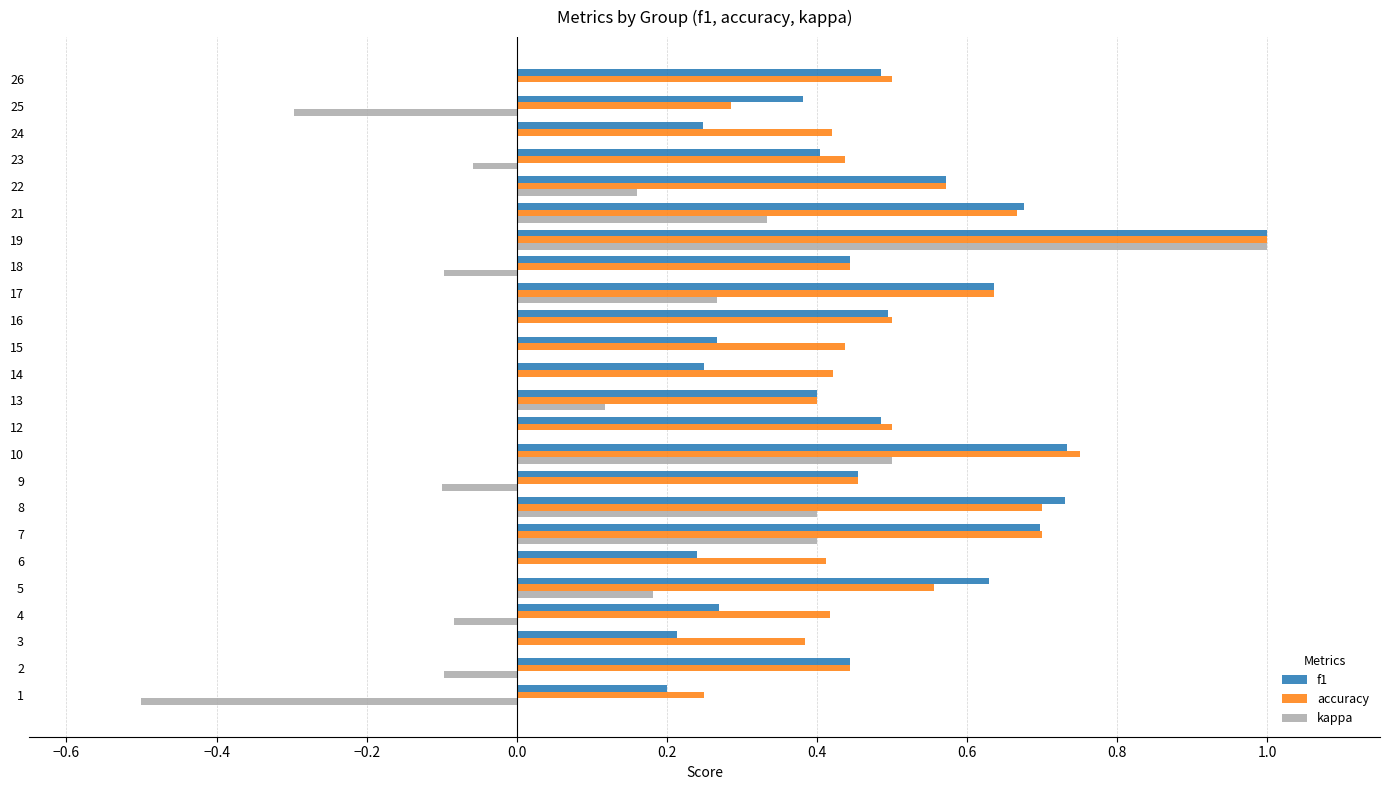

Is it true that accuracy equals 0.1 at 1?

False